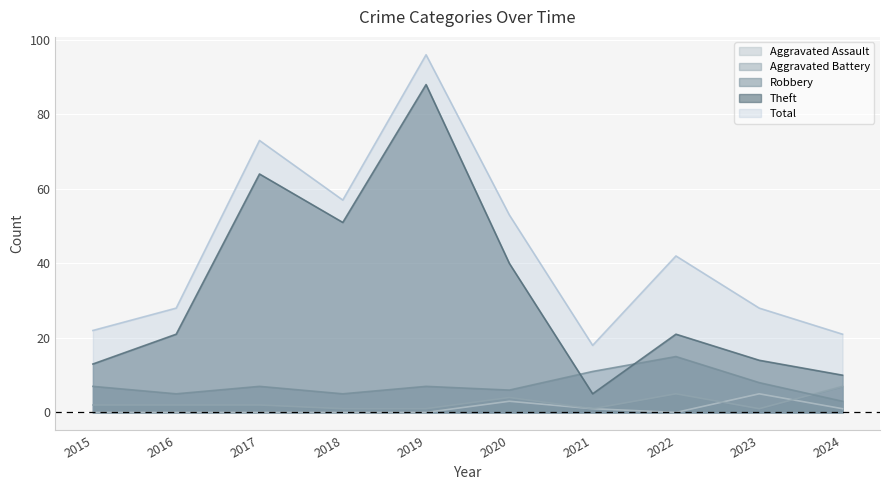

How many values in the Robbery series are below 7?

4